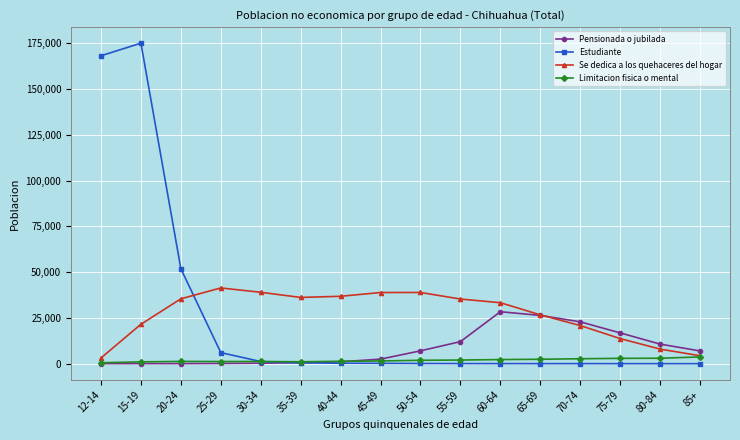

The value of Se dedica a los quehaceres del hogar at 55-59 is 46761. True or false?

False